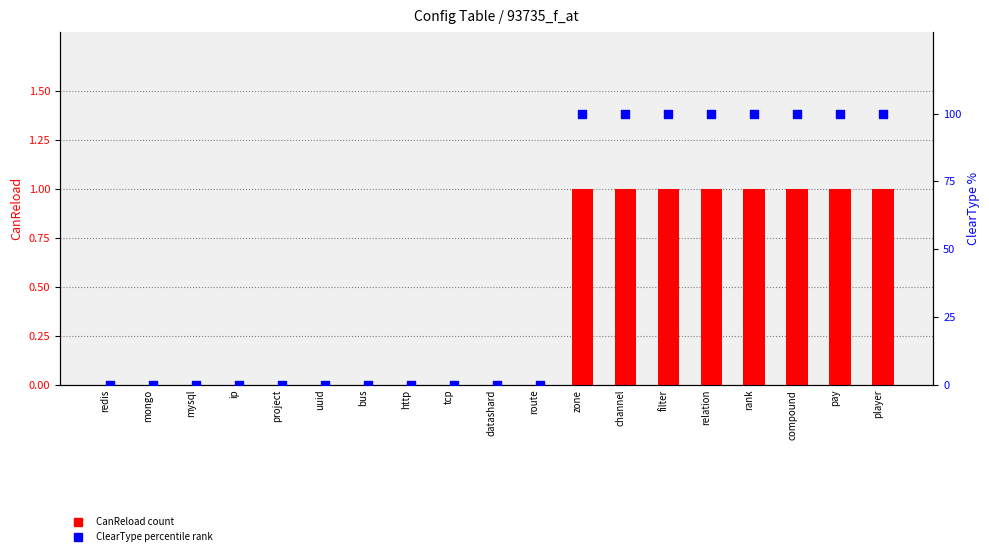

Which series has the largest total across all categories?

ClearType (percentile)